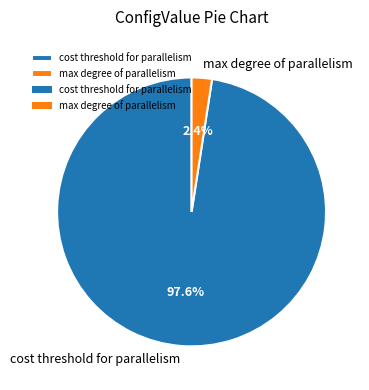

Which slice is the largest?

cost threshold for parallelism